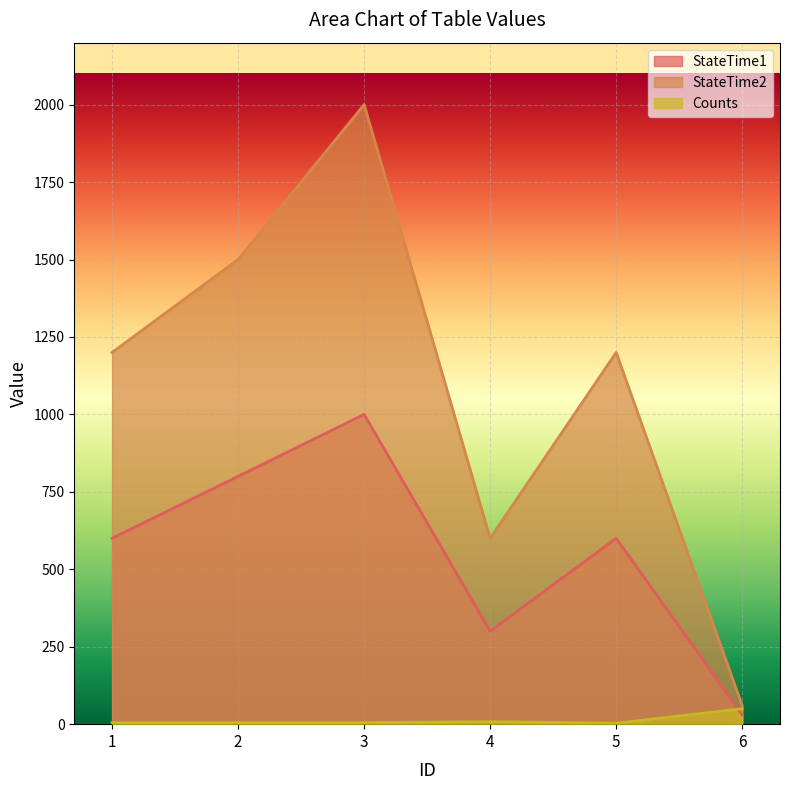

What are all the series names shown in the legend?

StateTime1, StateTime2, Counts